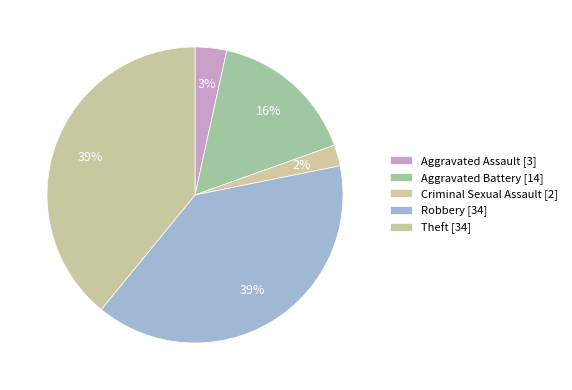

To the nearest percent, what is the average slice percentage?

20%